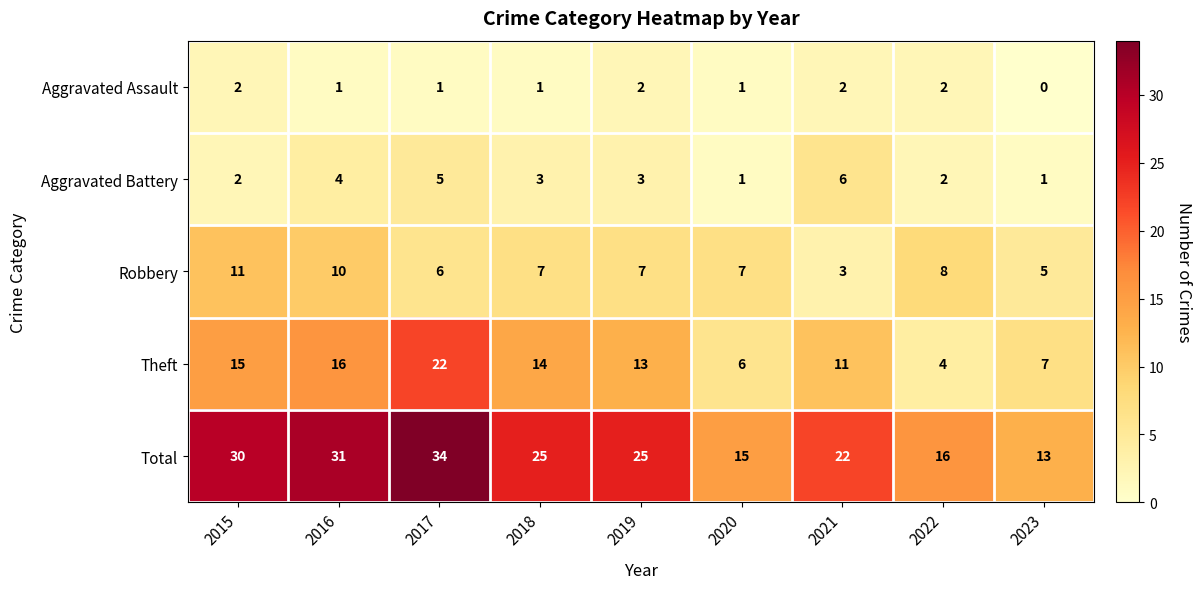

How many data points in Aggravated Assault are less than 1?

1